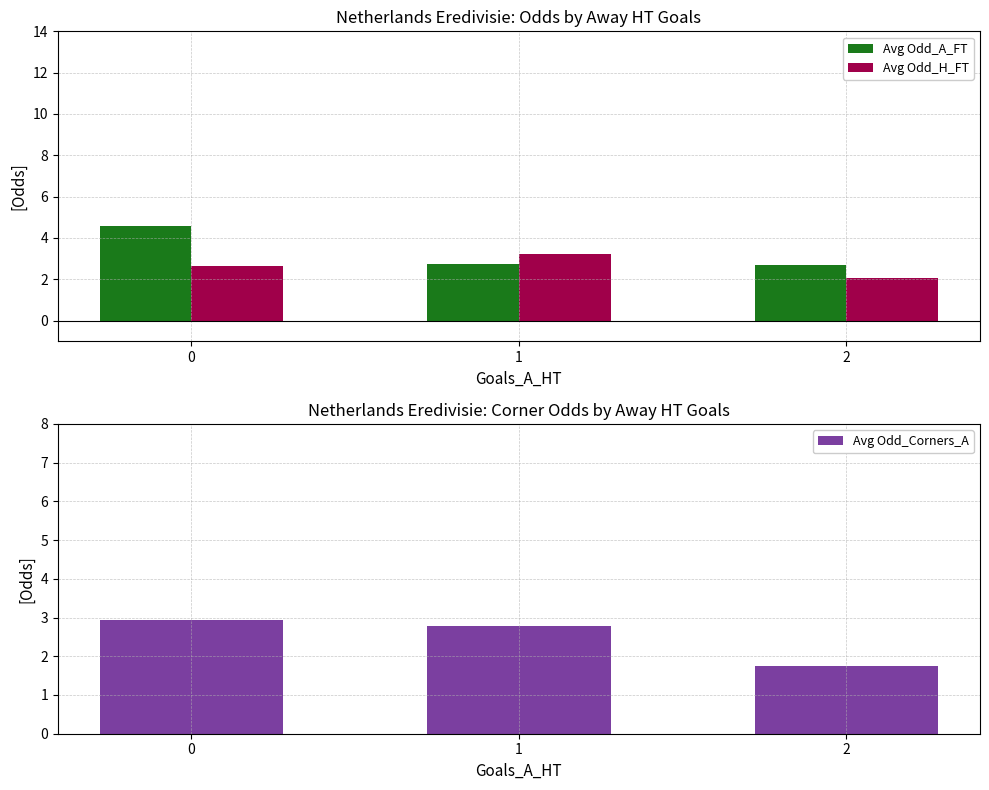

The Avg Odd_H_FT series shows 2.1 at 2. True or false?

True